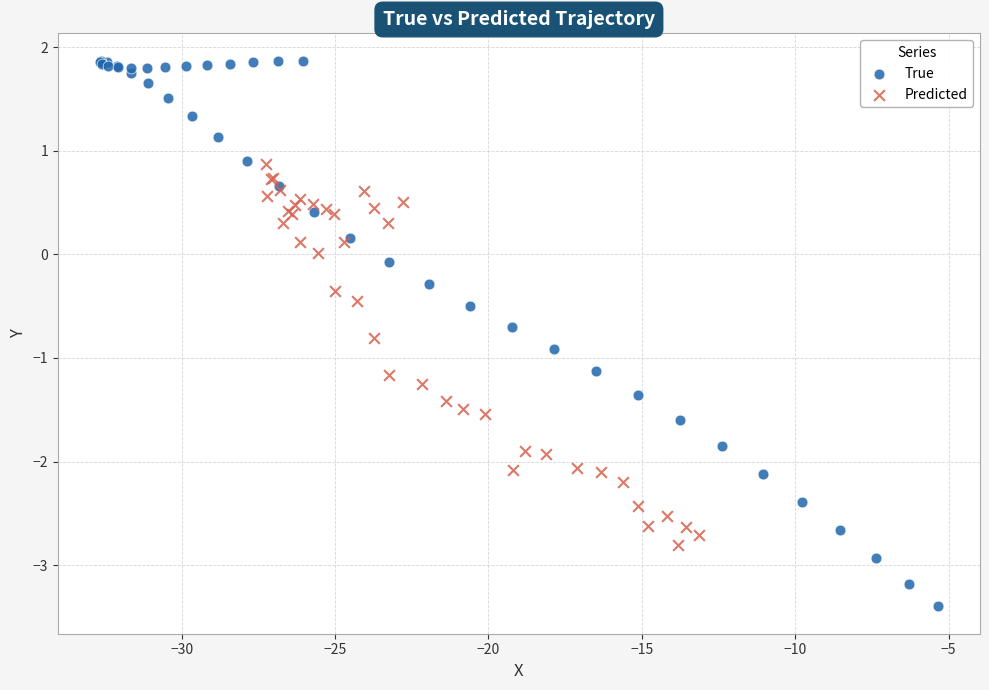

Which series contains the highest Y value?

True